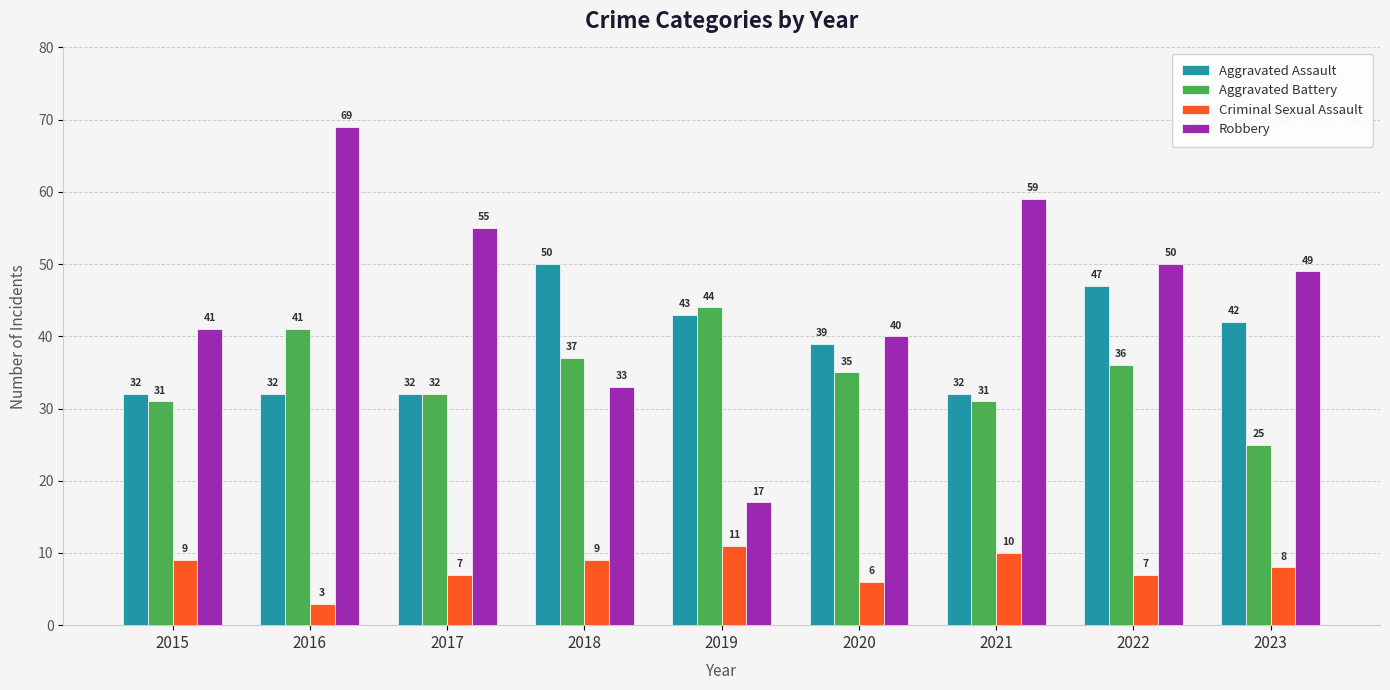

Which category has the lowest value across all series?

2016